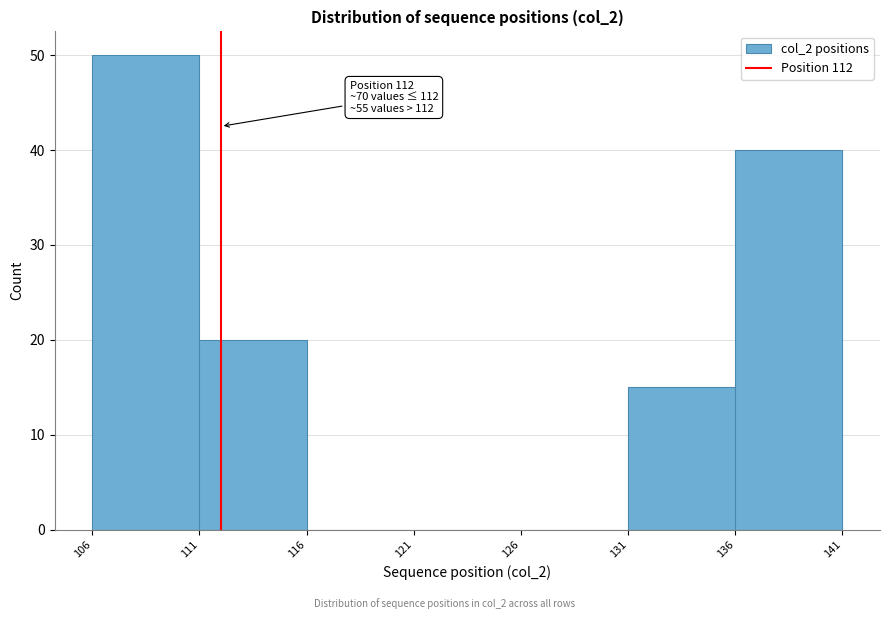

Over which range of the x-axis is the bar tallest?

106 to 111